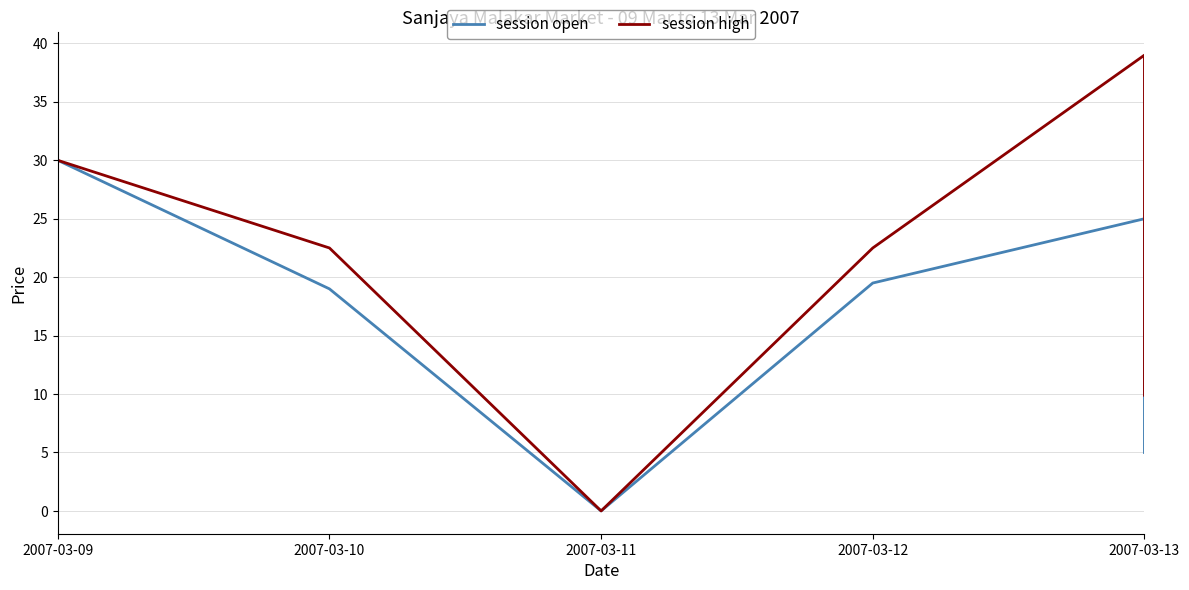

True or false: session open and session high cross at least once.

False